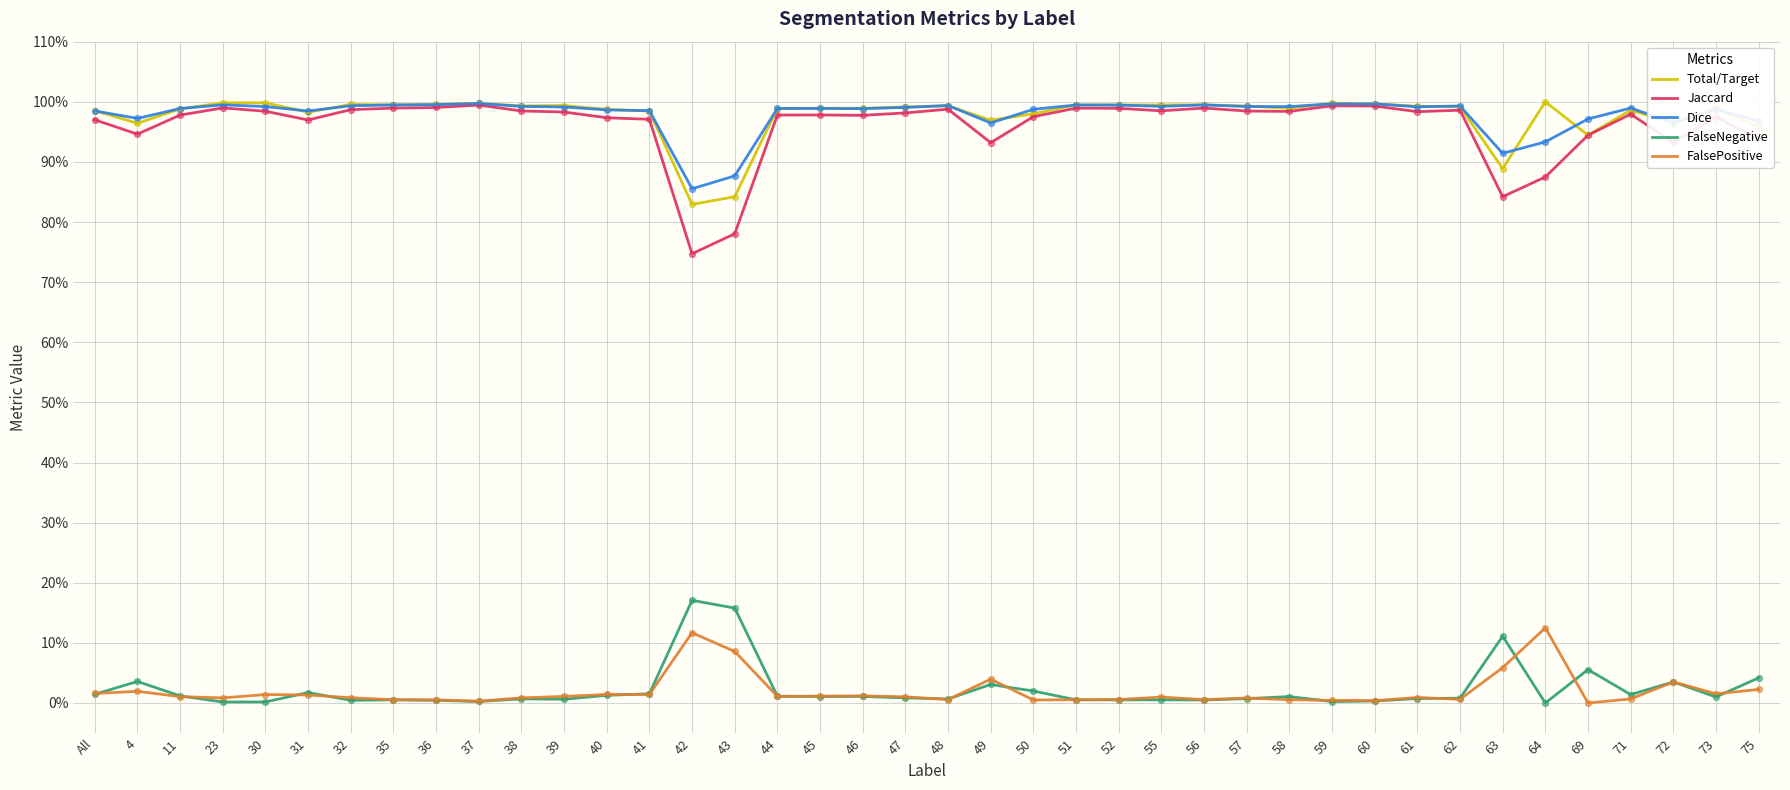

Is the value of FalseNegative at 38 greater than the value of FalsePositive at 50?

Yes